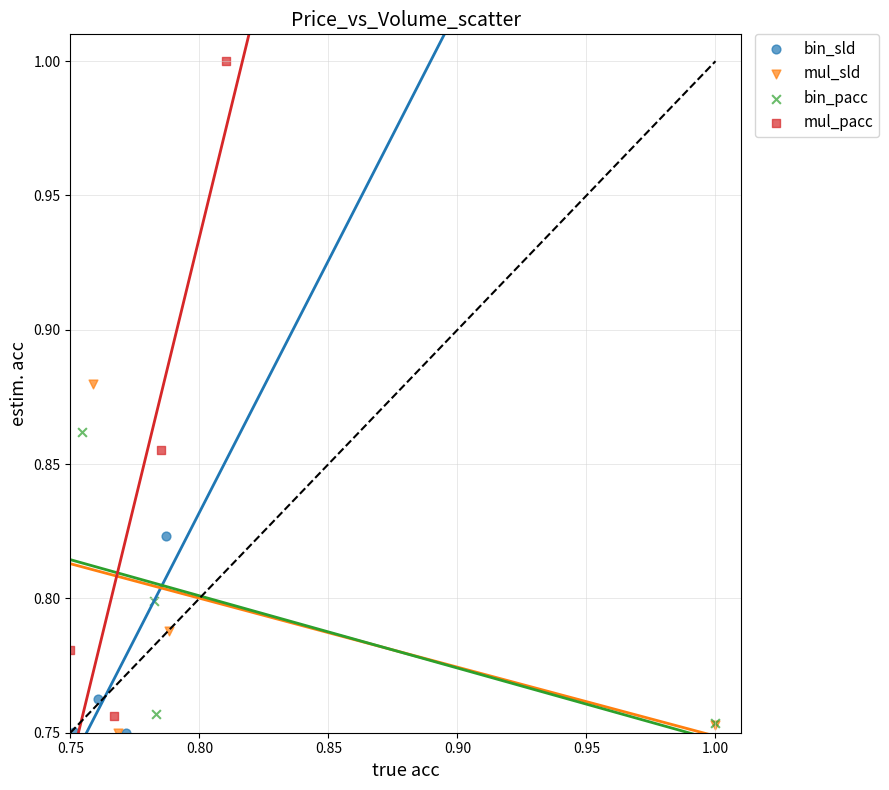

Which series has the widest spread of Y values?

mul_pacc